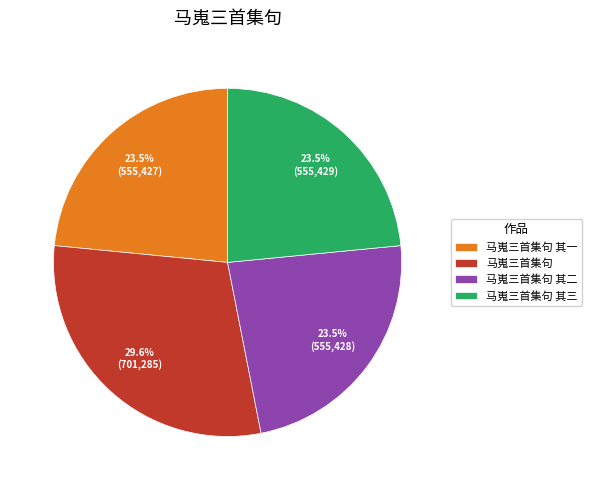

What is the largest slice in the pie chart?

马嵬三首集句